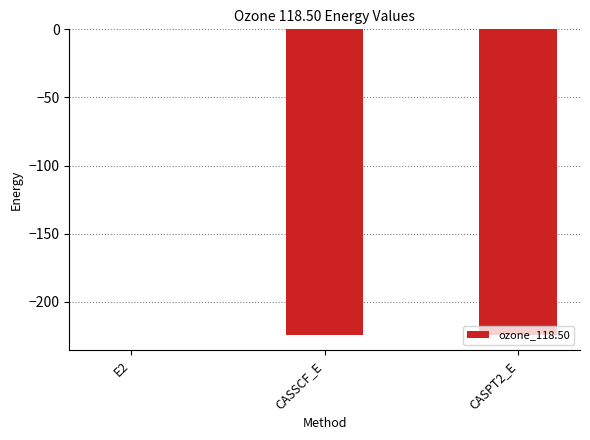

The value at CASSCF_E is -224.4. True or false?

True